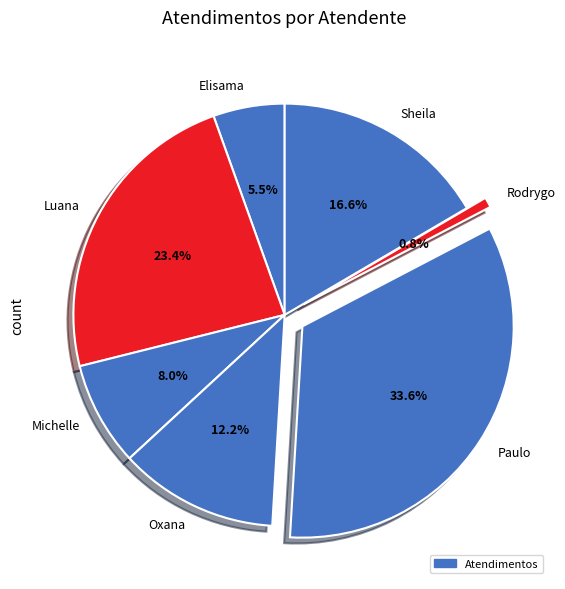

Rank the categories by value from lowest to highest.

Rodrygo, Elisama, Michelle, Oxana, Sheila, Luana, Paulo